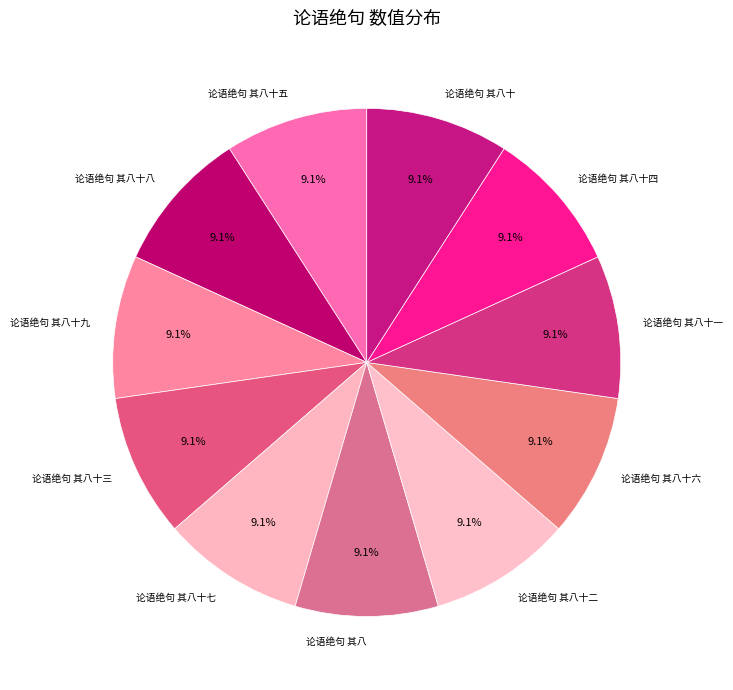

The 论语绝句 其八 slice represents 9% of the pie. True or false?

True